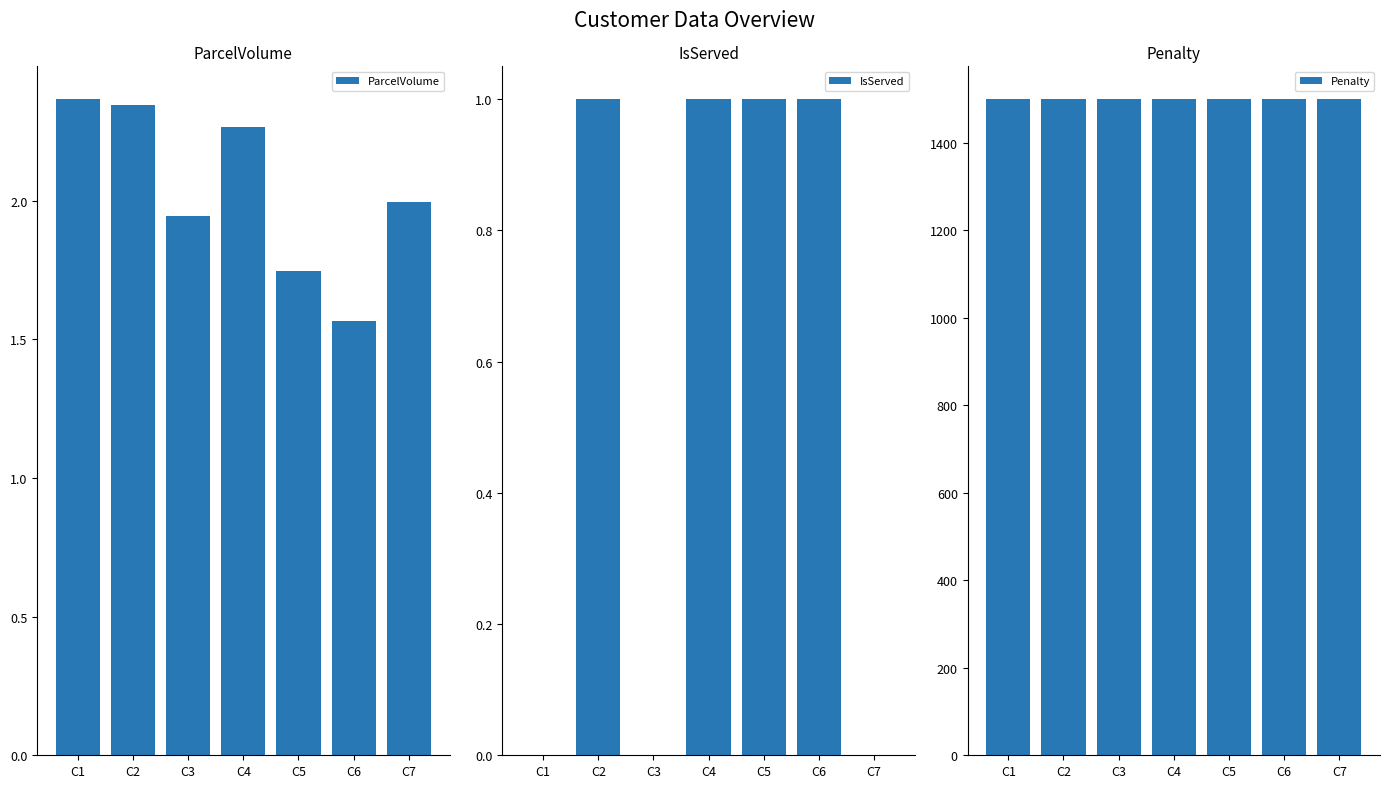

Reading left to right, what are all the values shown in this chart?

ParcelVolume: C1=2.4	C2=2.3	C3=1.9	C4=2.3	C5=1.7	C6=1.6	C7=2.0
IsServed: C1=0.0	C2=1.0	C3=0.0	C4=1.0	C5=1.0	C6=1.0	C7=0.0
Penalty: C1=1500.0	C2=1500.0	C3=1500.0	C4=1500.0	C5=1500.0	C6=1500.0	C7=1500.0